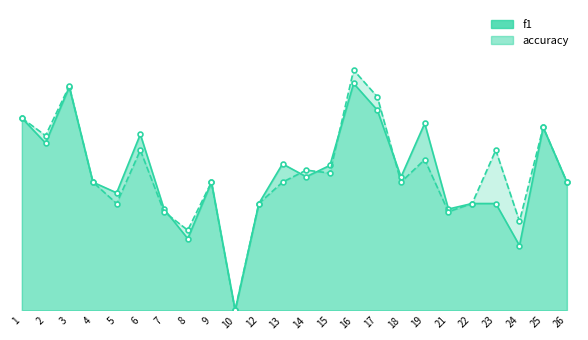

Which series has the largest range (max minus min)?

accuracy